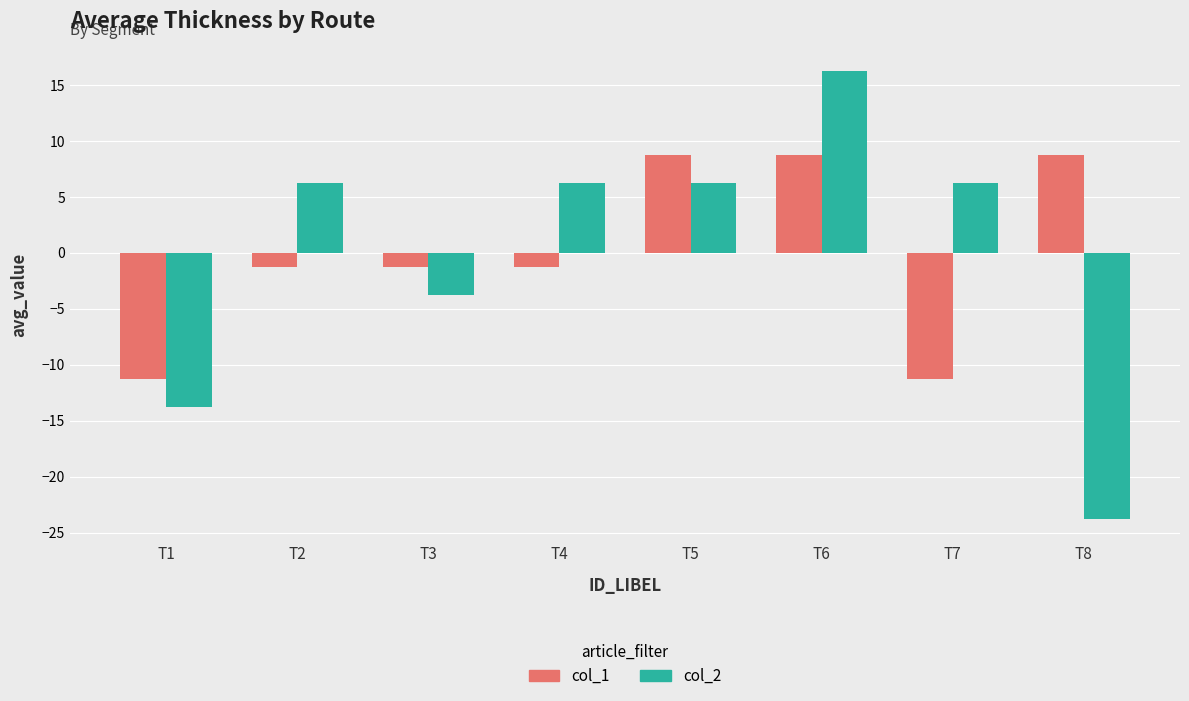

What is the value of the col_1 bar at the 3rd from the left?

-1.2